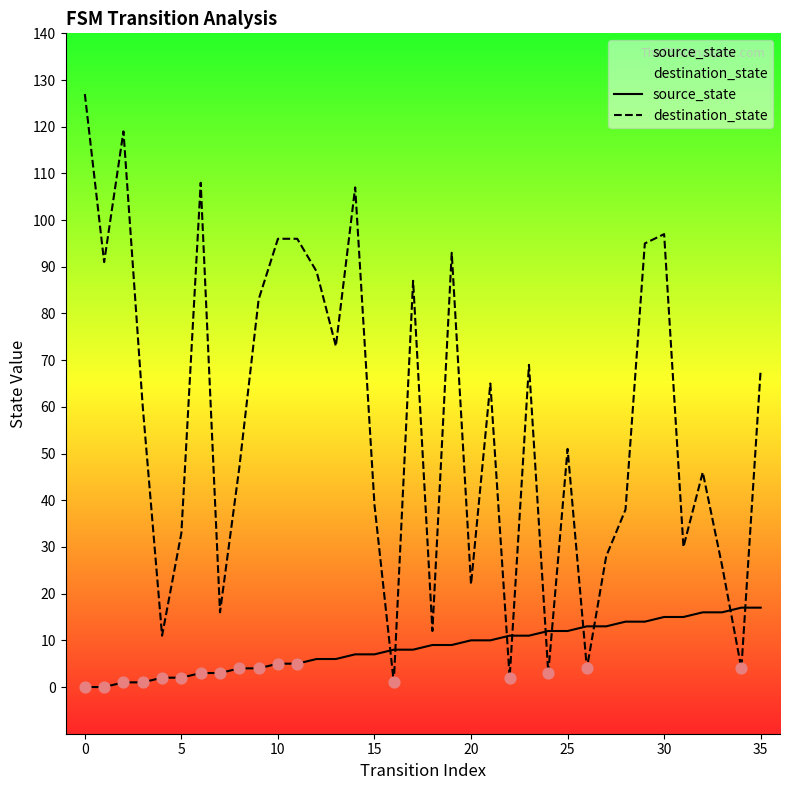

Which series has the widest spread of Y values?

destination_state